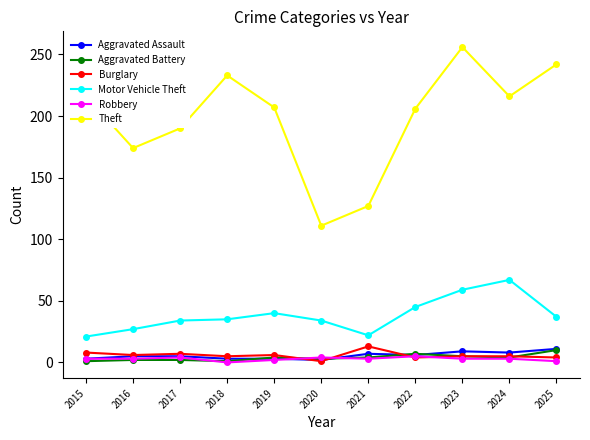

What are all the series names shown in the legend?

Aggravated Assault, Aggravated Battery, Burglary, Motor Vehicle Theft, Robbery, Theft